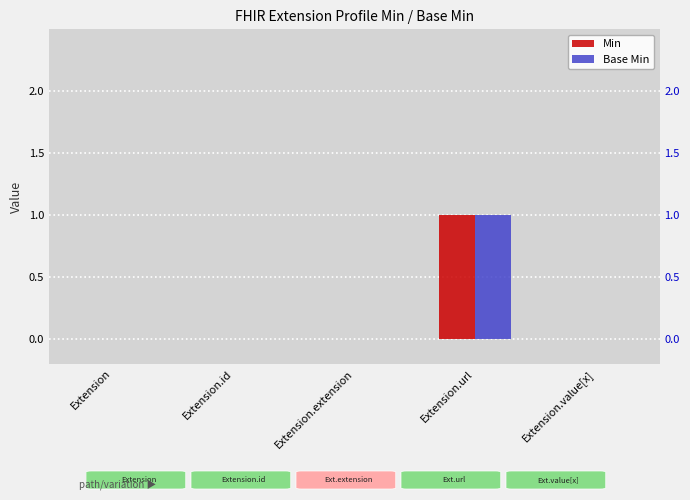

What are all the series names shown in the legend?

Min, Base Min